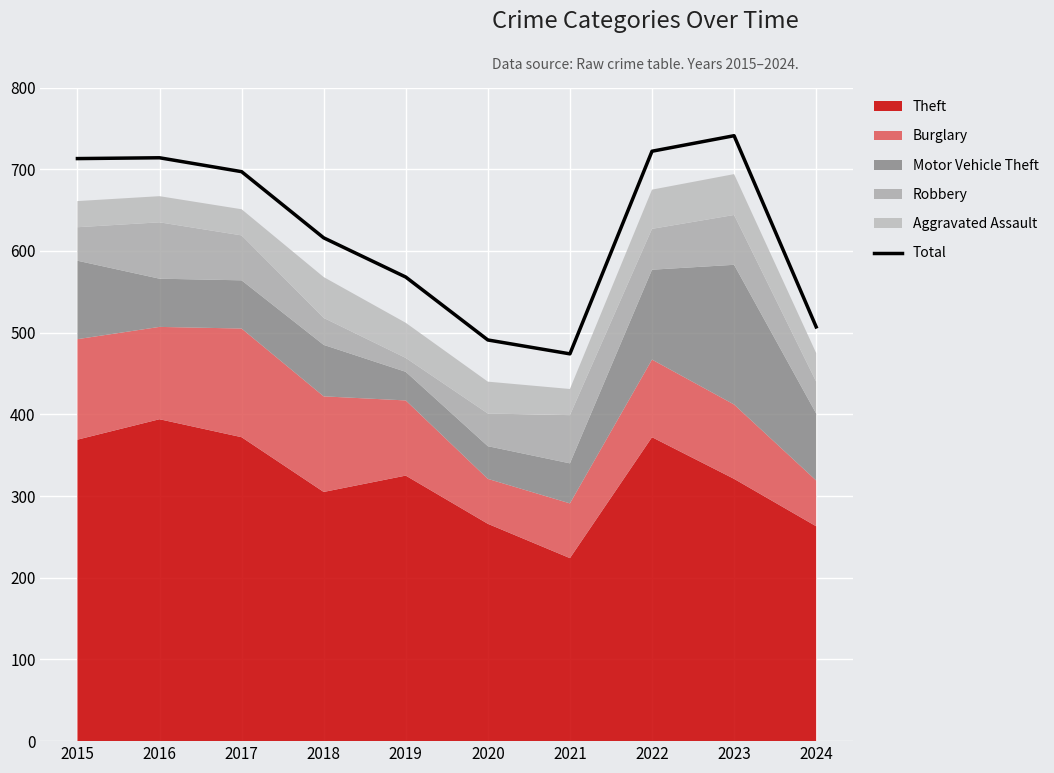

How many points are higher than both their immediate neighbors (excluding endpoints)?

2